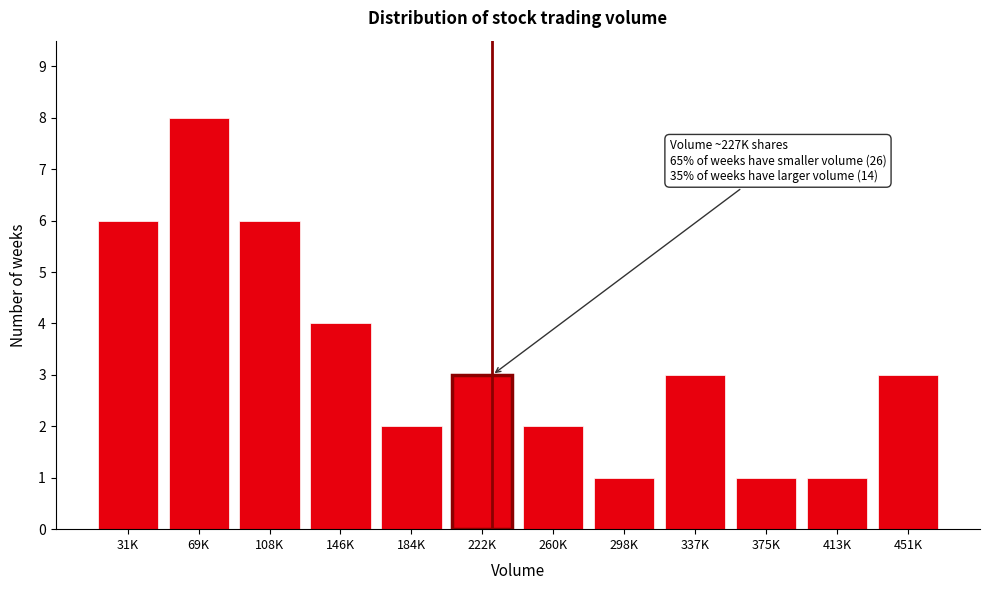

Reading right to left, what are all the values shown in this chart?

451K=3	413K=1	375K=1	337K=3	298K=1	260K=2	222K=3	184K=2	146K=4	108K=6	69K=8	31K=6